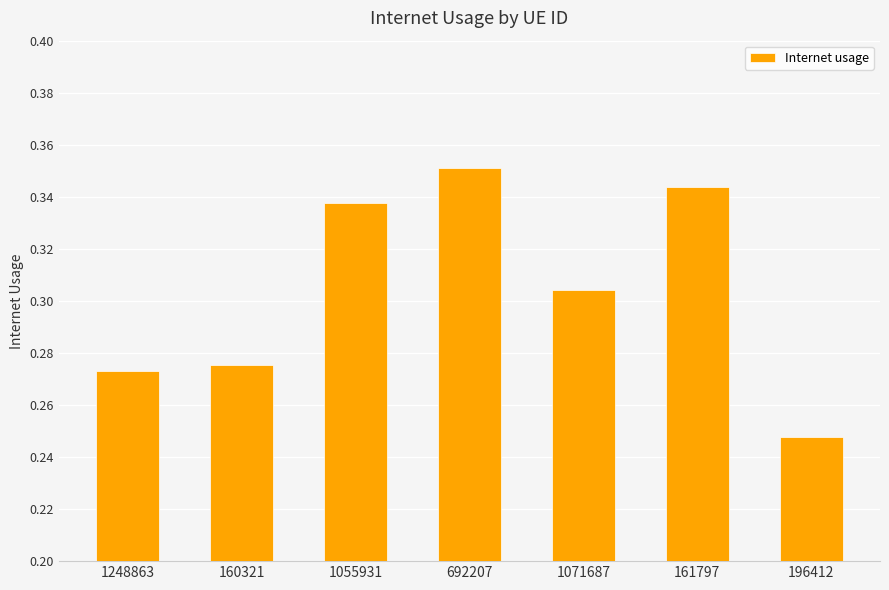

What is the label of the 6th bar from the left?

161797